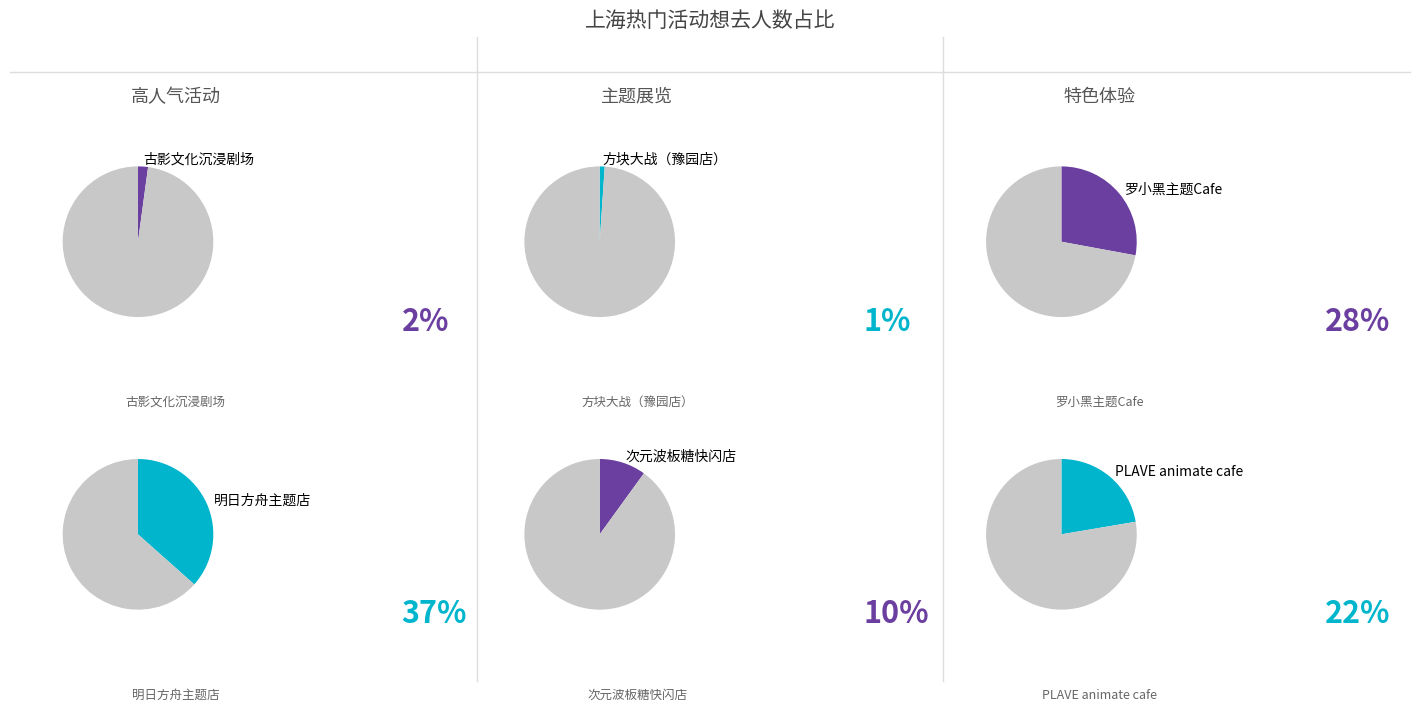

Is it true that 上海·罗小黑 x HAPPY ZOO主题Cafe is 21% of the pie?

False